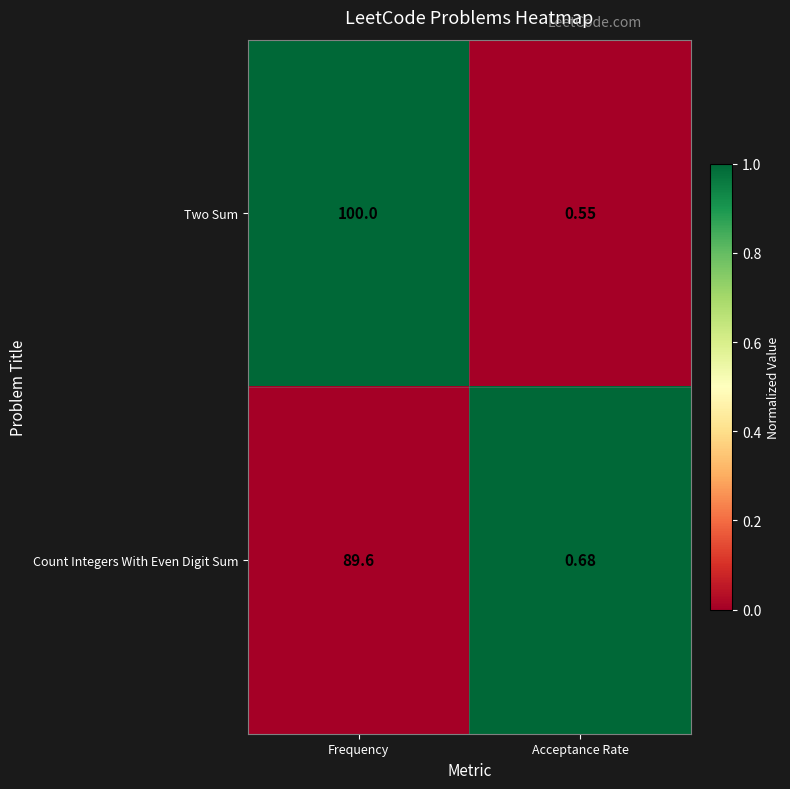

Which series has the largest total across all categories?

Two Sum